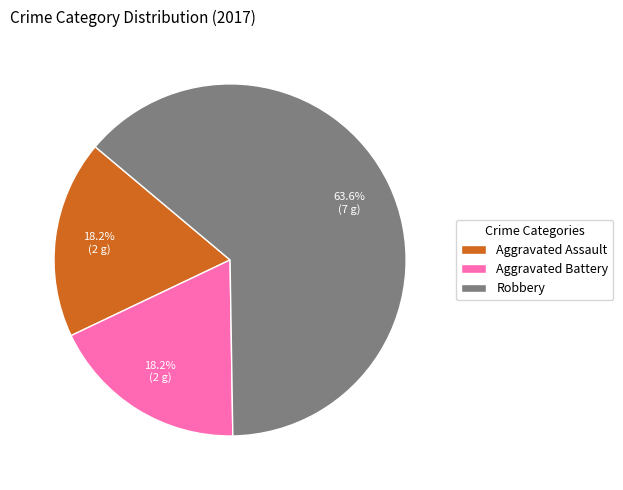

Do Robbery and Aggravated Assault together represent more than half of the pie?

Yes